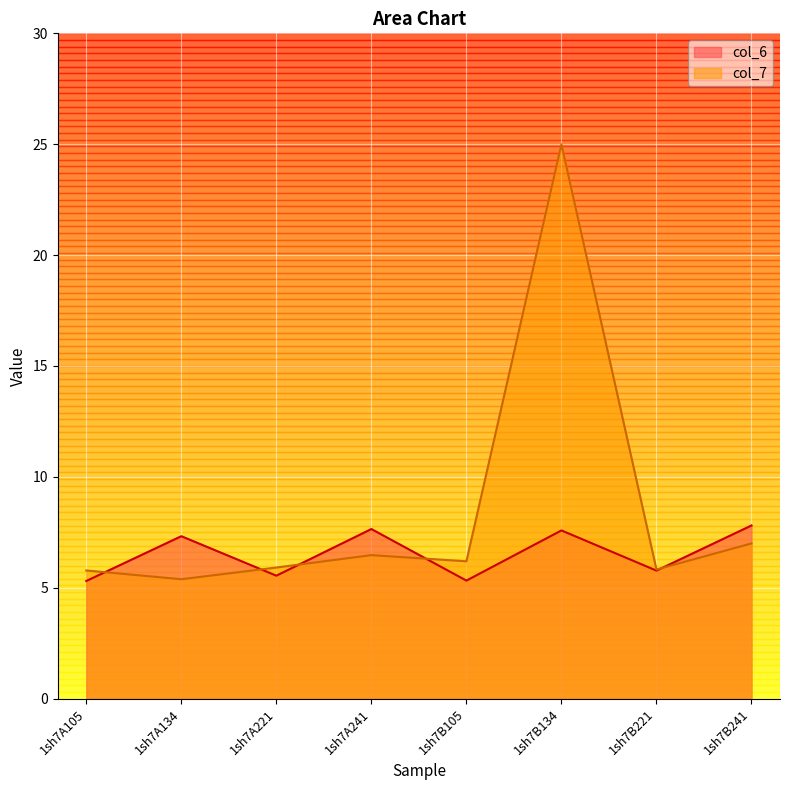

What is the spread (max minus min) of values at 1sh7A241?

1.2